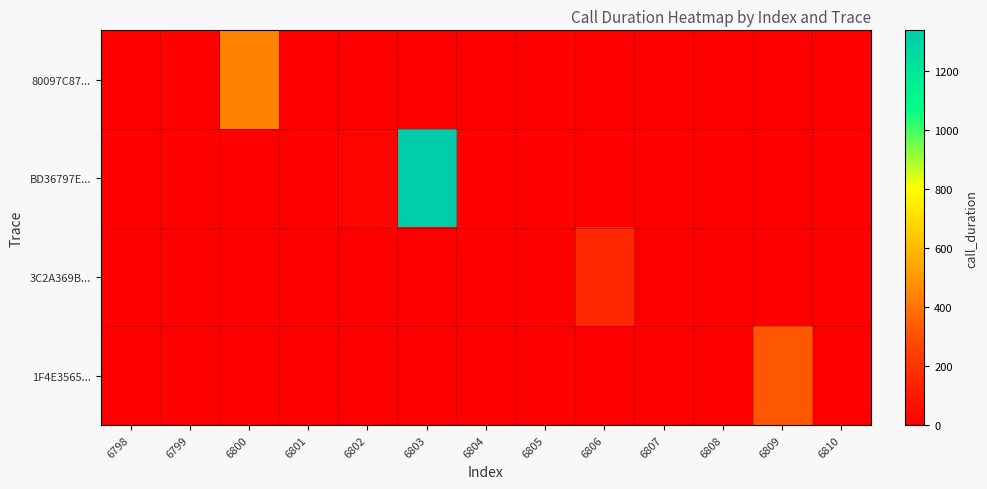

Rank the series by their maximum value, from highest to lowest.

BD36797E..., 80097C87..., 1F4E3565..., 3C2A369B...